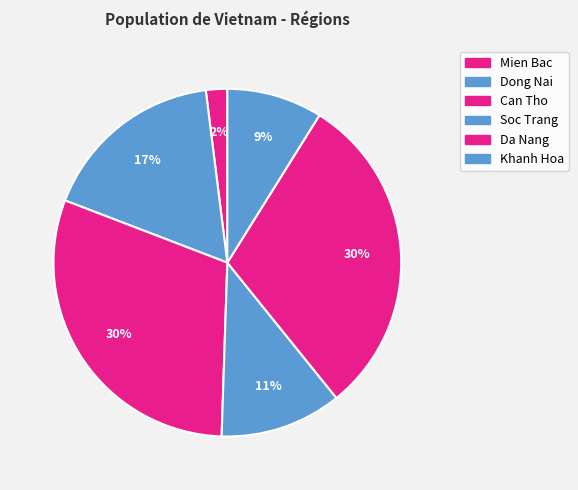

What percentage is the Can Tho slice, to the nearest percent?

30%